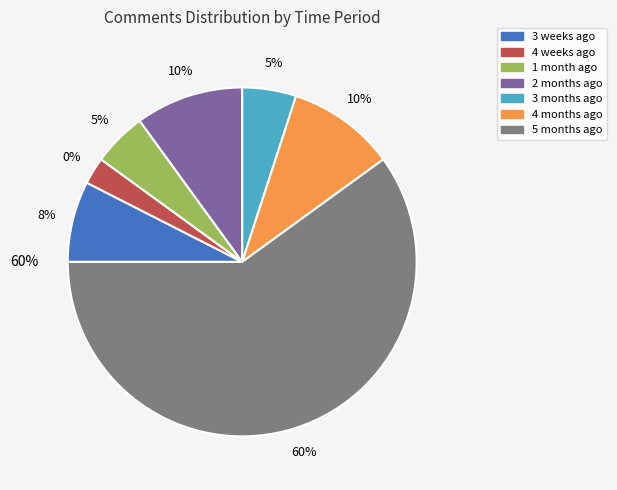

Which category has the biggest portion of the pie?

5 months ago